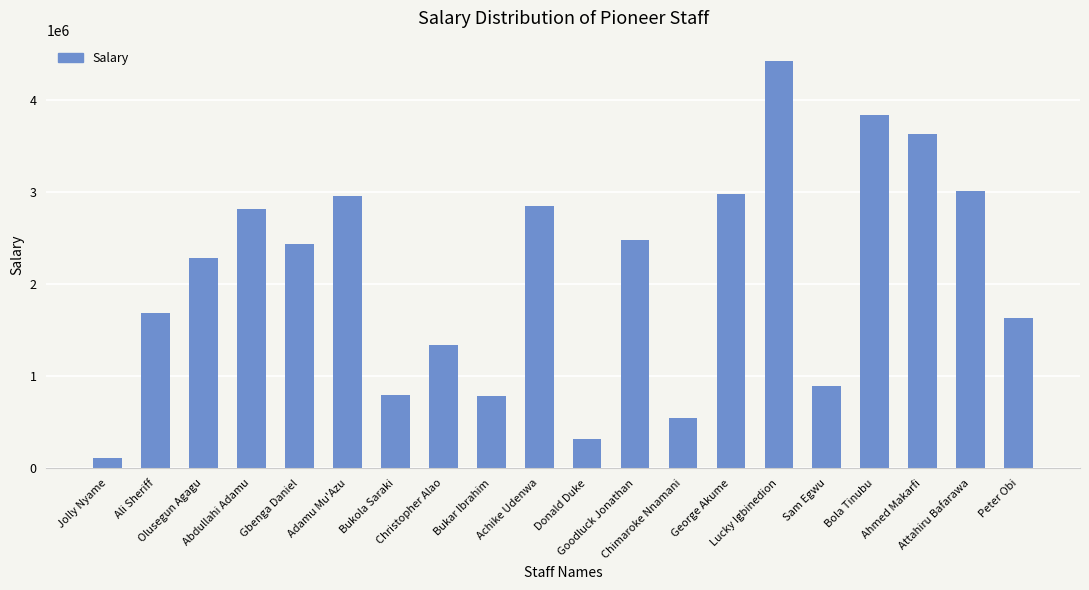

What is the value of the 17th bar from the left?

3835823